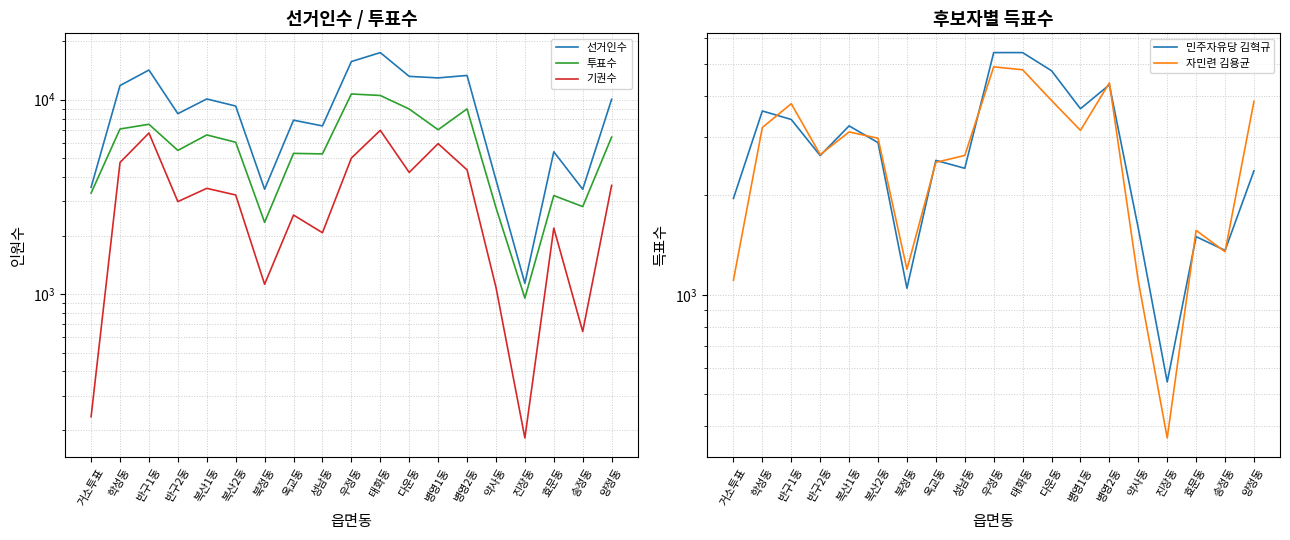

Reading right to left, list all the values displayed in this chart.

선거인수: 양정동=10048	송정동=3462	효문동=5399	진장동=1136	약사동=3870	병영2동=13328	병영1동=12948	다운동=13183	태화동=17471	우정동=15711	성남동=7332	옥교동=7846	북정동=3464	복산2동=9277	복산1동=10089	반구2동=8475	반구1동=14213	학성동=11822	거소투표=3543
투표수: 양정동=6423	송정동=2820	효문동=3213	진장동=954	약사동=2786	병영2동=8971	병영1동=7007	다운동=8956	태화동=10513	우정동=10703	성남동=5263	옥교동=5295	북정동=2340	복산2동=6042	복산1동=6589	반구2동=5484	반구1동=7474	학성동=7070	거소투표=3309
기권수: 양정동=3625	송정동=642	효문동=2186	진장동=182	약사동=1084	병영2동=4357	병영1동=5941	다운동=4227	태화동=6958	우정동=5008	성남동=2069	옥교동=2551	북정동=1124	복산2동=3235	복산1동=3500	반구2동=2991	반구1동=6739	학성동=4752	거소투표=234
민주자유당 김혁규: 양정동=2373	송정동=1363	효문동=1500	진장동=545	약사동=1589	병영2동=4320	병영1동=3657	다운동=4765	태화동=5407	우정동=5407	성남동=2415	옥교동=2552	북정동=1047	복산2동=2888	복산1동=3245	반구2동=2639	반구1동=3393	학성동=3600	거소투표=1958
자민련 김용균: 양정동=3852	송정동=1350	효문동=1567	진장동=369	약사동=1100	병영2동=4379	병영1동=3145	다운동=3873	태화동=4797	우정동=4896	성남동=2641	옥교동=2517	북정동=1195	복산2동=2977	복산1동=3111	반구2동=2656	반구1동=3787	학성동=3208	거소투표=1108